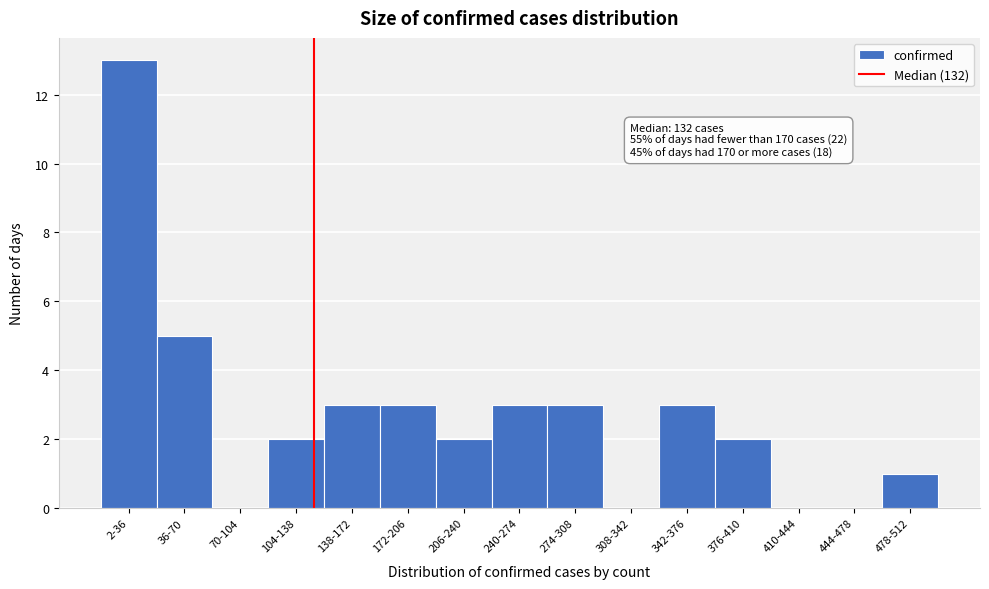

Reading right to left, what are all the values shown in this chart?

478-512=1	444-478=0	410-444=0	376-410=2	342-376=3	308-342=0	274-308=3	240-274=3	206-240=2	172-206=3	138-172=3	104-138=2	70-104=0	36-70=5	2-36=13